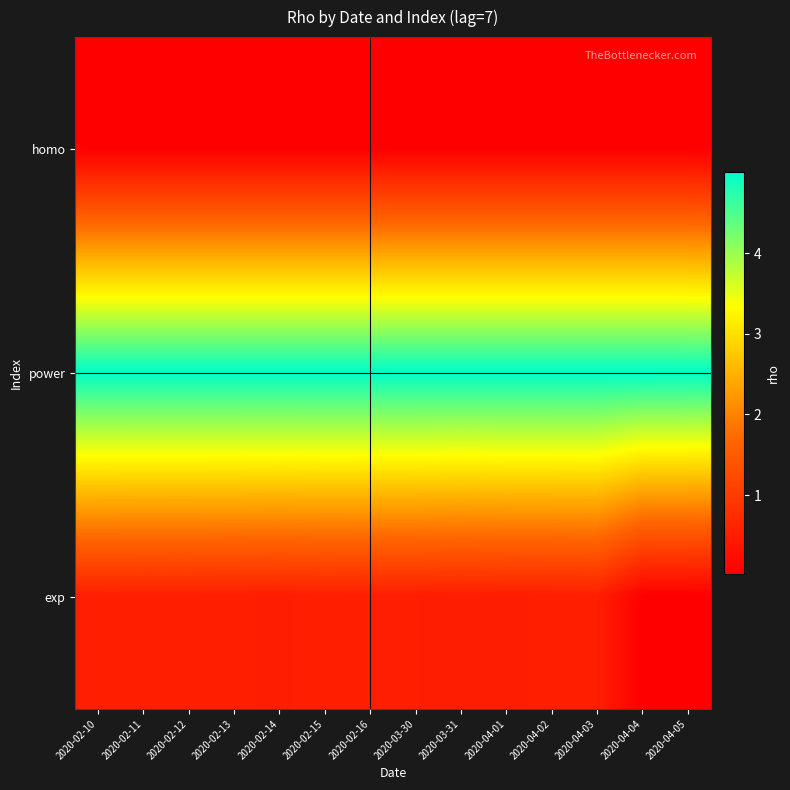

What is the maximum value shown in the chart?

5.0